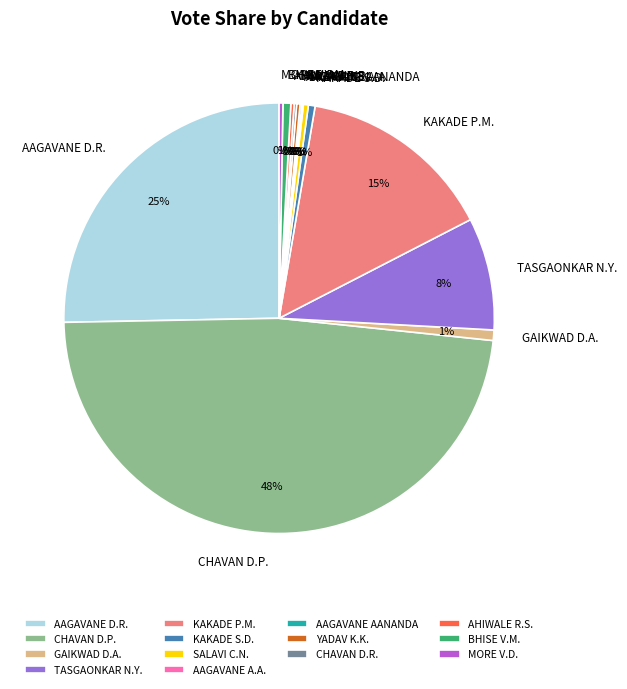

To the nearest percent, what portion does TASGAONKAR N.Y. represent?

8%